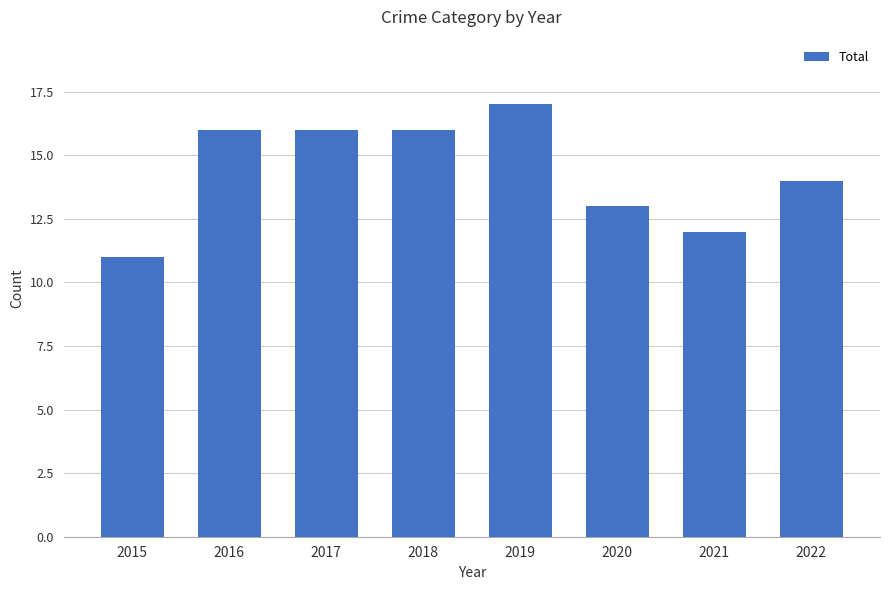

Are the bars horizontal?

No